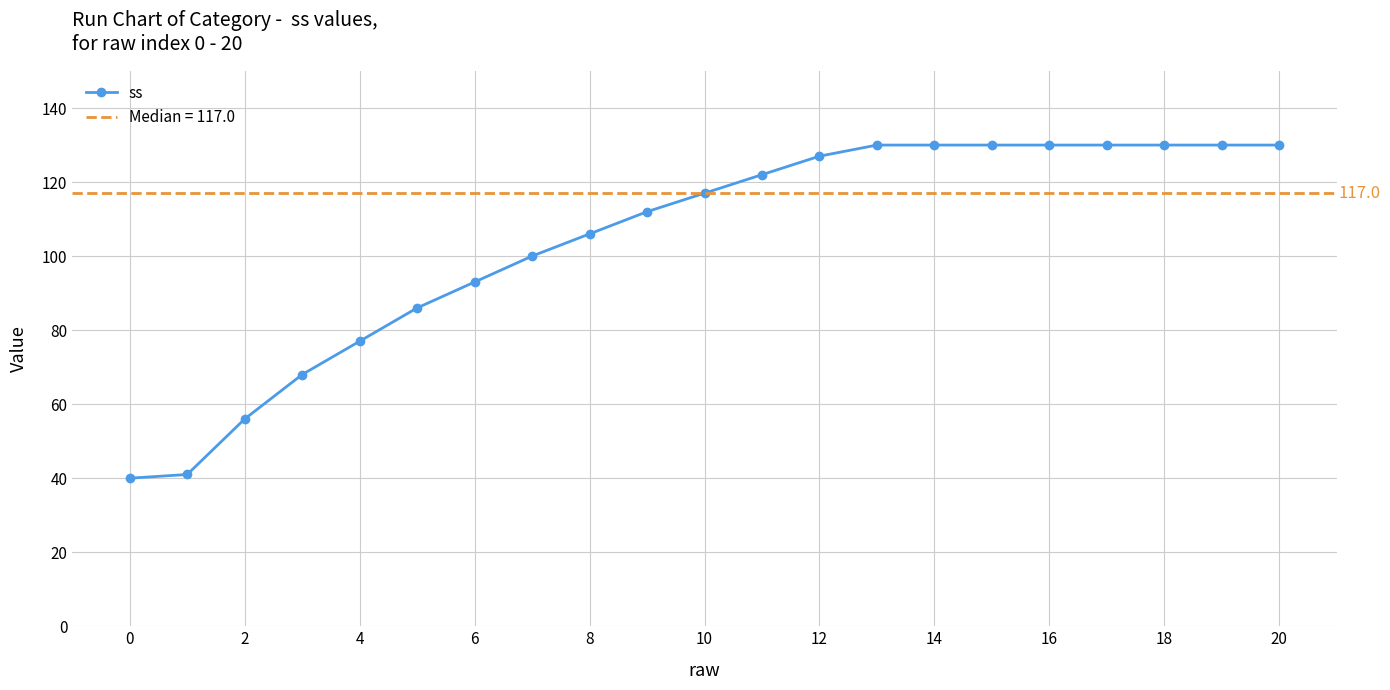

What is the difference between the second highest and minimum values?

90